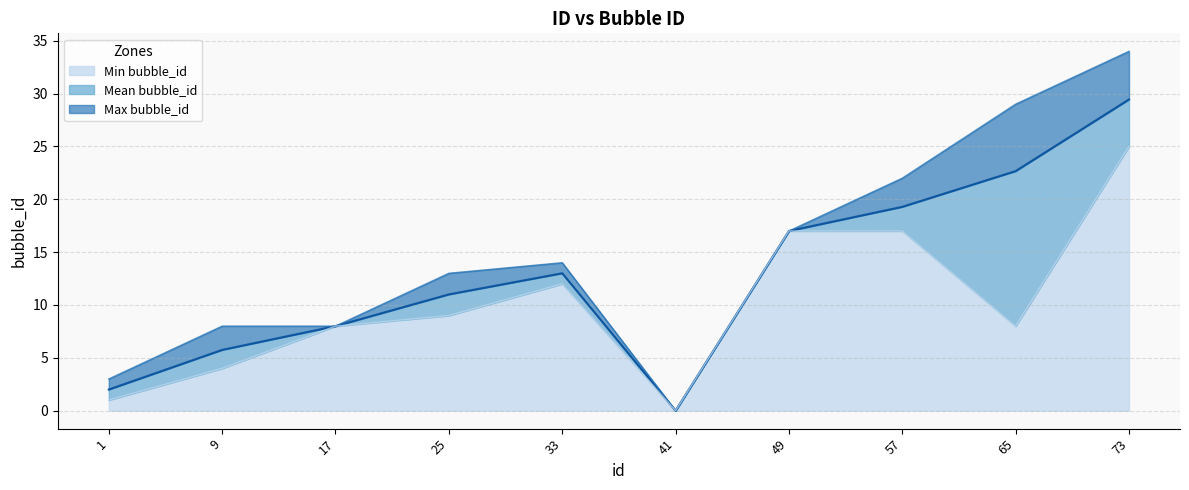

The value of Min bubble_id at 65 is 8.0. True or false?

True